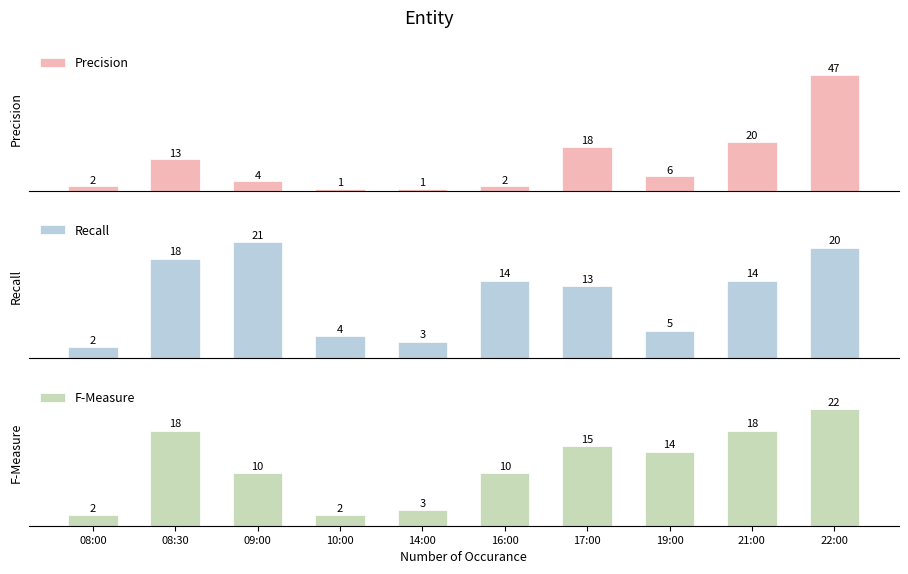

At how many categories does at least one series exceed 13?

7